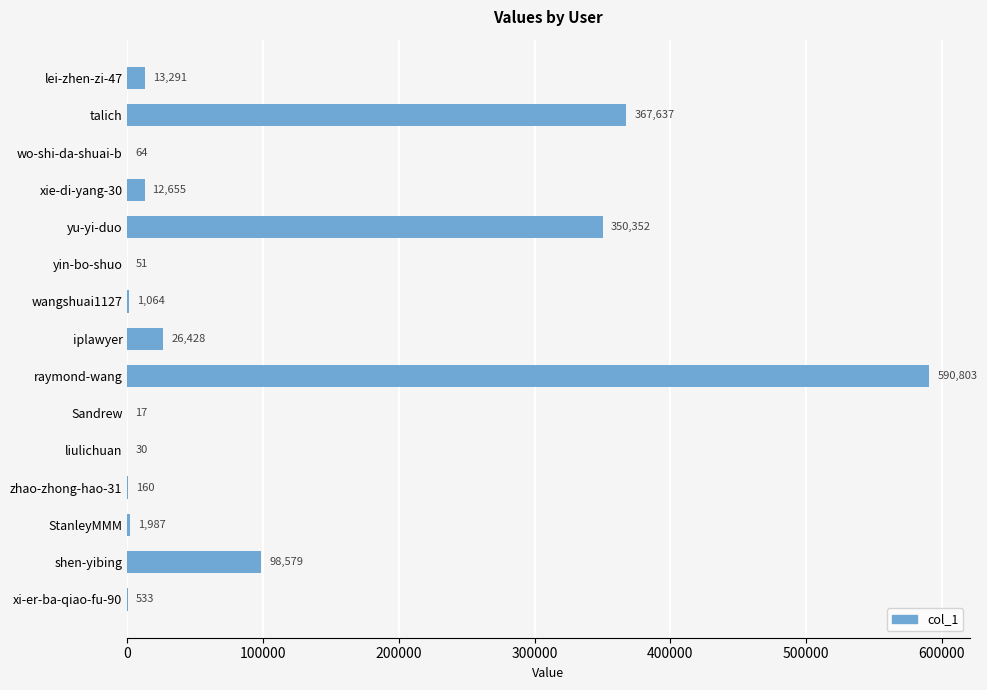

True or false: the data shows 26428 at iplawyer.

True